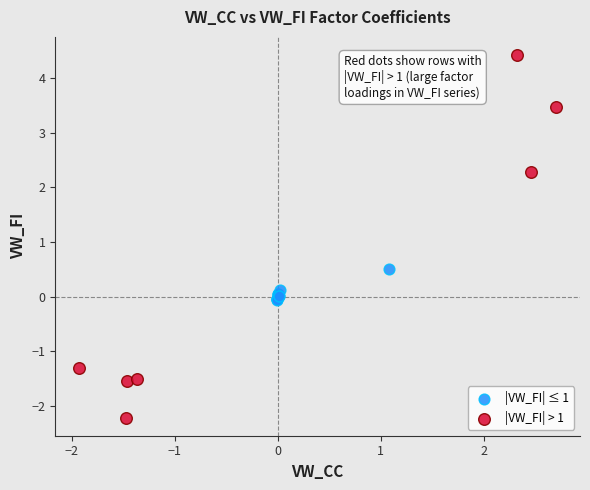

Which series contains the lowest Y value?

|VW_FI| > 1